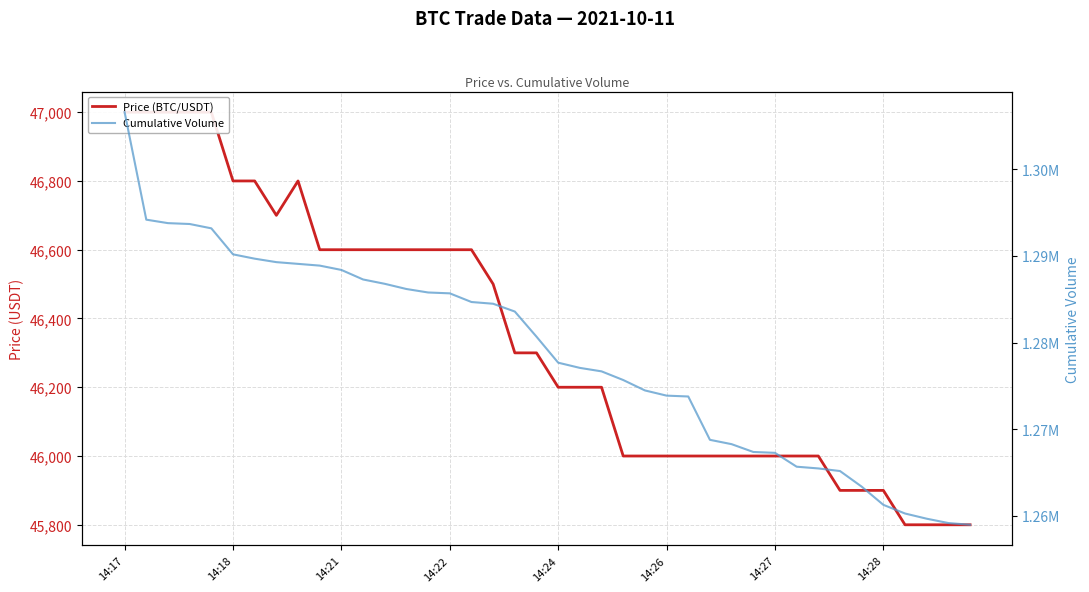

At which category is the sum across all series the highest?

14:17